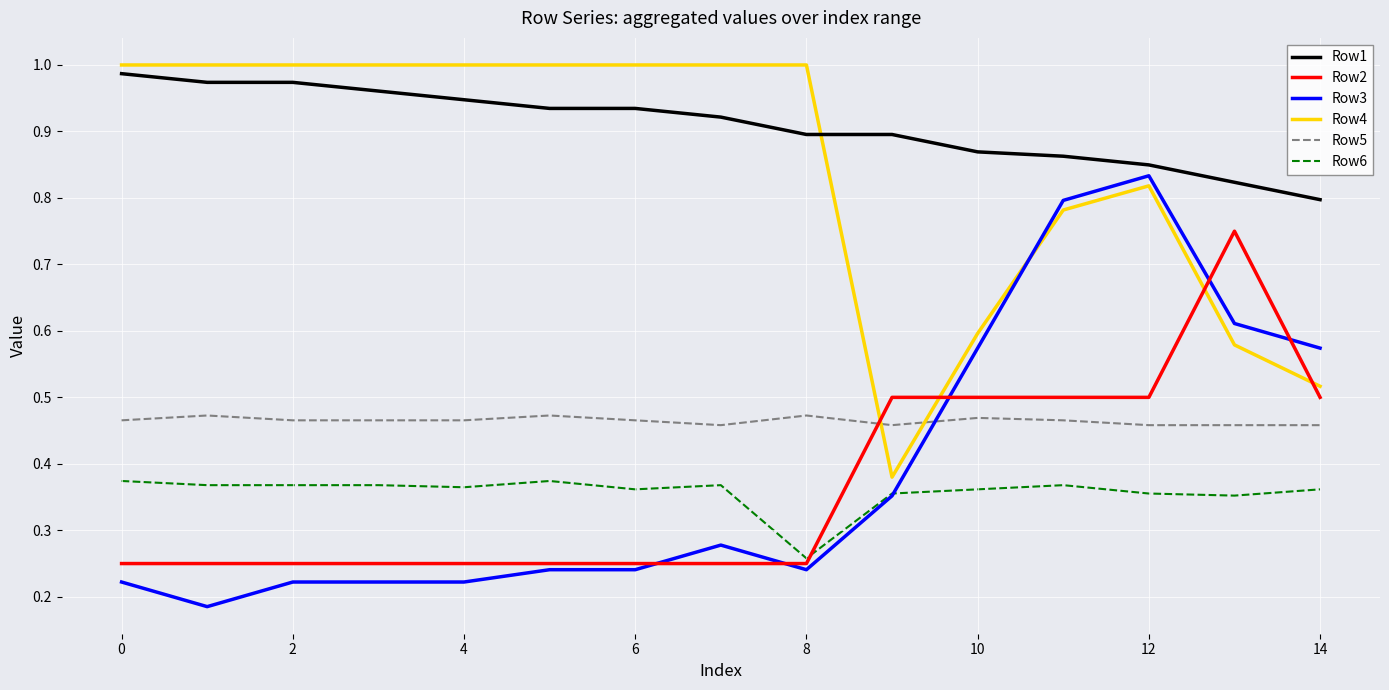

What are all the series names shown in the legend?

Row1, Row2, Row3, Row4, Row5, Row6